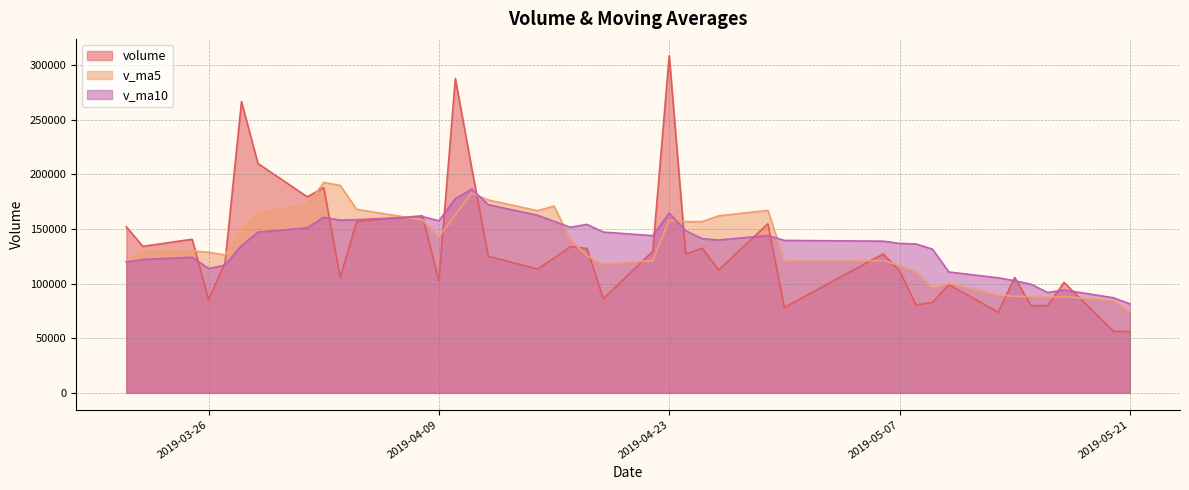

How many data points does each series have?

40